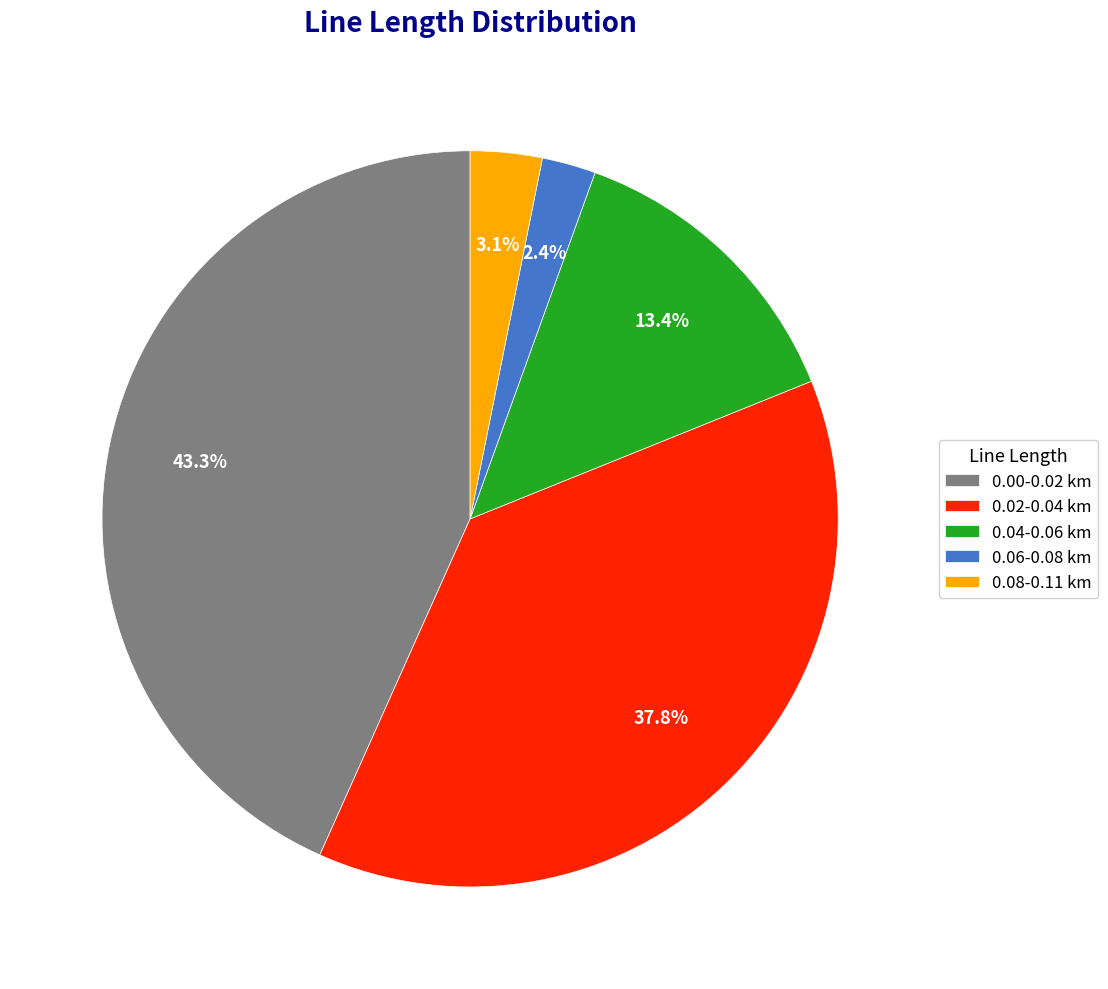

Combined, do 0.02-0.04 km and 0.00-0.02 km account for over 50%?

Yes